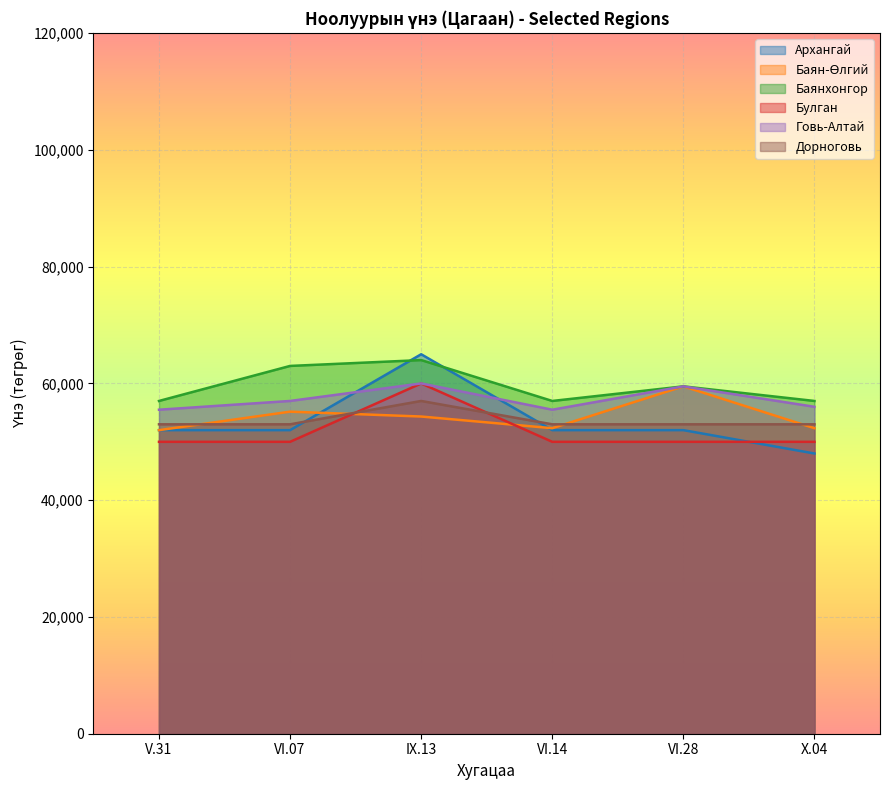

True or false: Дорноговь has a value of 81373 at VI.14.

False